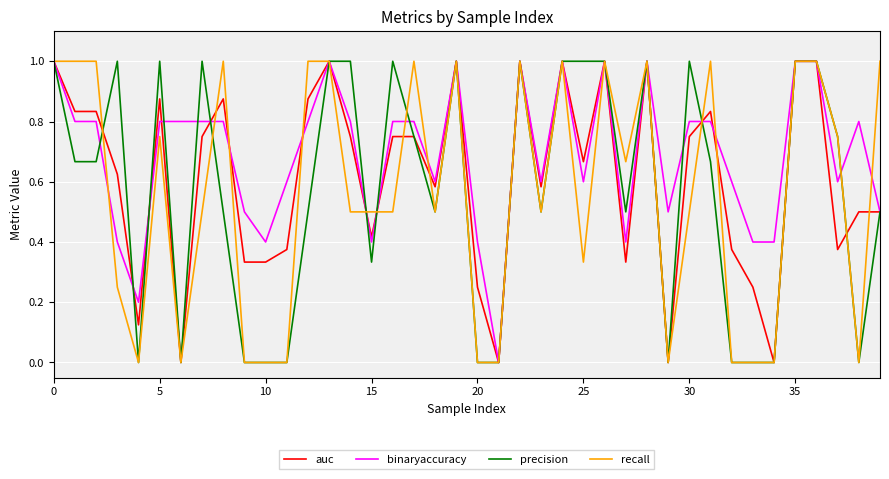

What is the maximum value for precision?

1.0